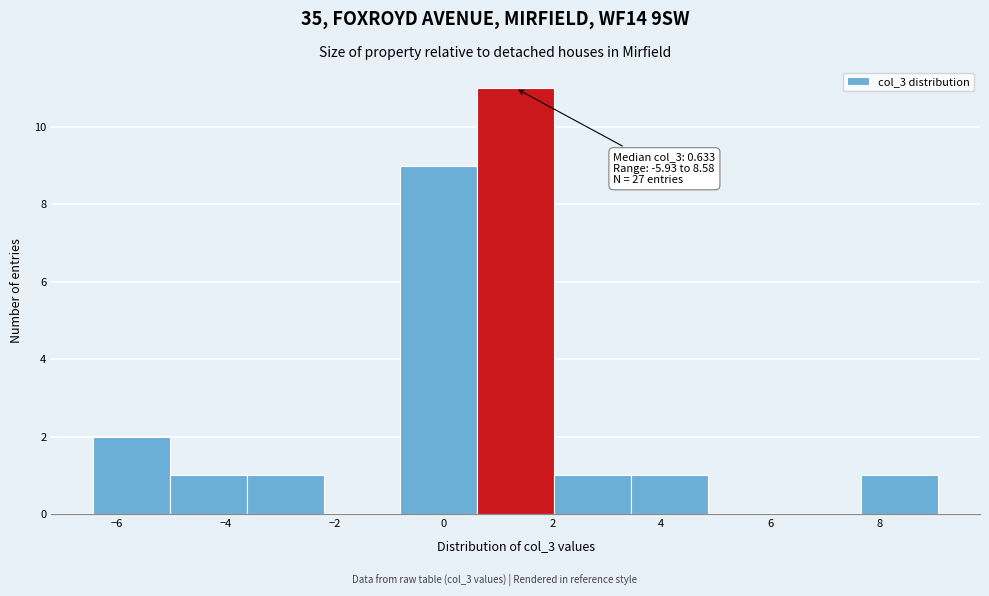

Over which range of the x-axis is the bar tallest?

0.6 to 2.0